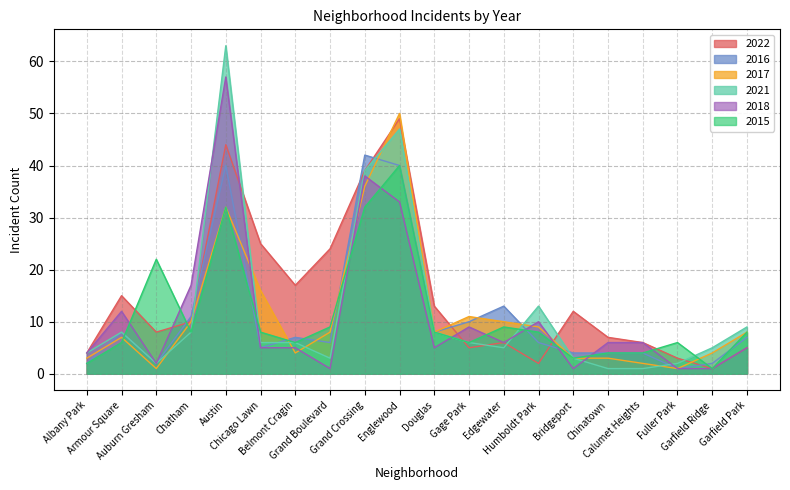

Between which two adjacent categories do 2016 and 2021 first intersect?

Chatham and Austin